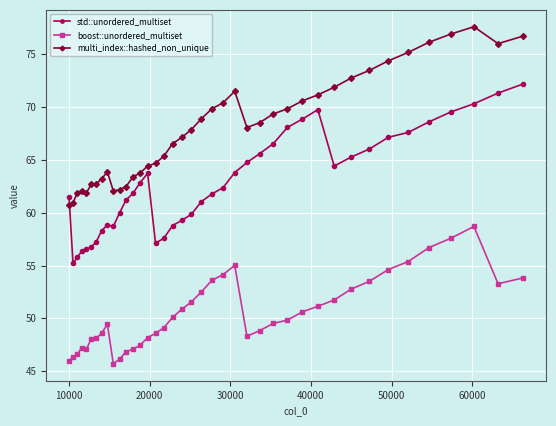

True or false: multi_index::hashed_non_unique and boost::unordered_multiset cross at least once.

False